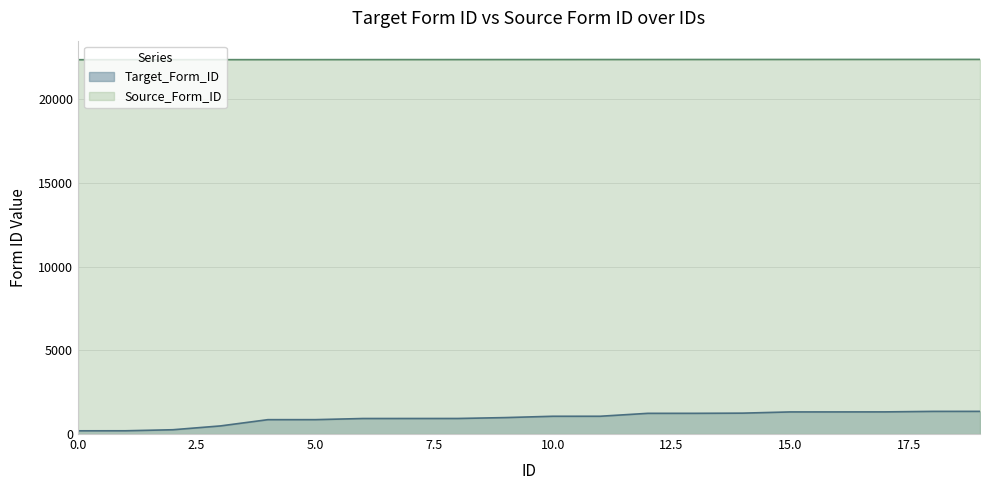

Rank the series by their maximum value, from lowest to highest.

Target_Form_ID, Source_Form_ID